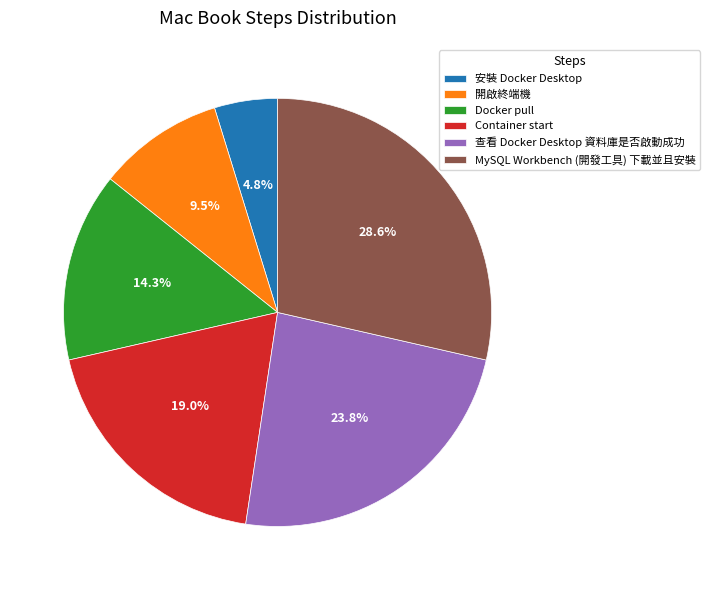

To the nearest percent, what is the difference between the 安裝 Docker Desktop and Docker pull slice percentages?

10%